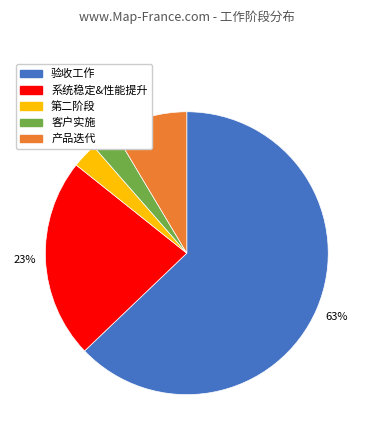

Which slice is the largest?

验收工作